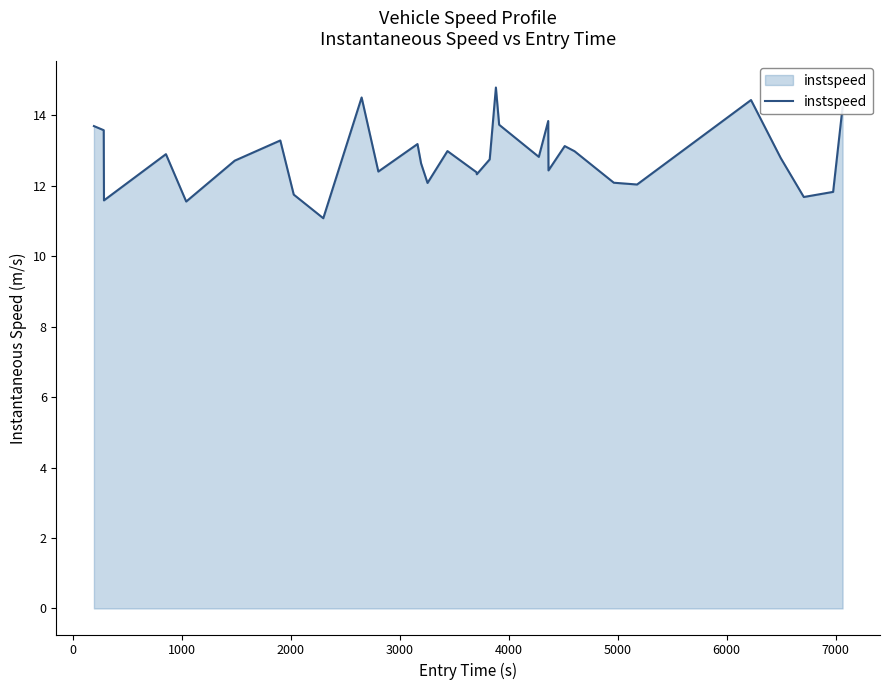

What is the maximum value shown in the chart?

14.8